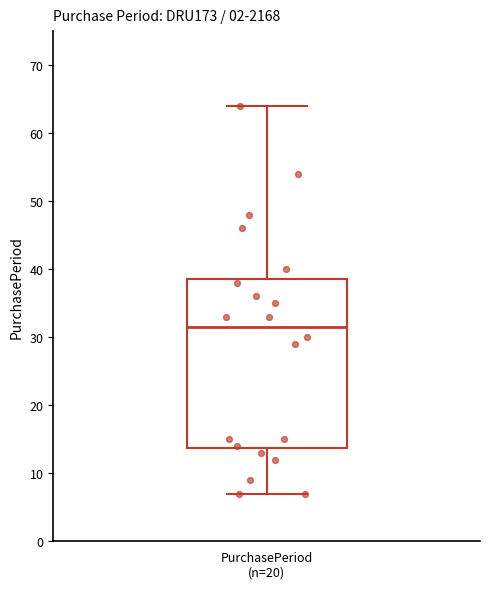

Where is the upper edge of the box for PurchasePeriod (n=20) on the y-axis? The values are not printed on the chart, so give them approximately, as read against the axis.

39